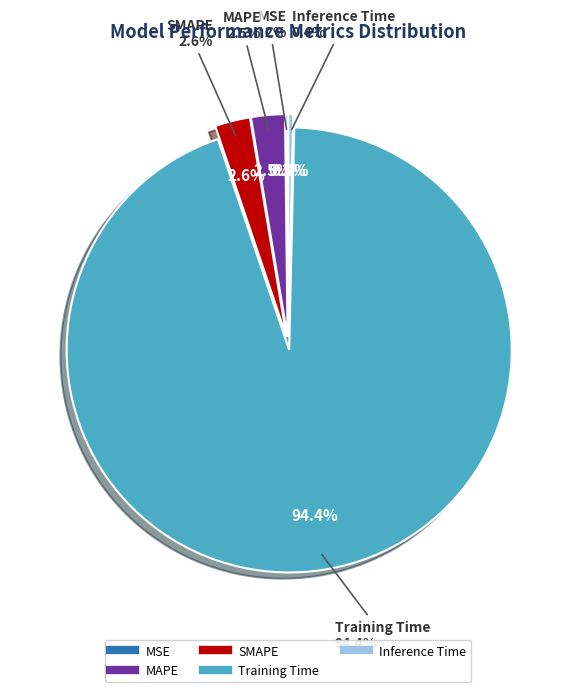

Is it true that SMAPE is 3% of the pie?

True